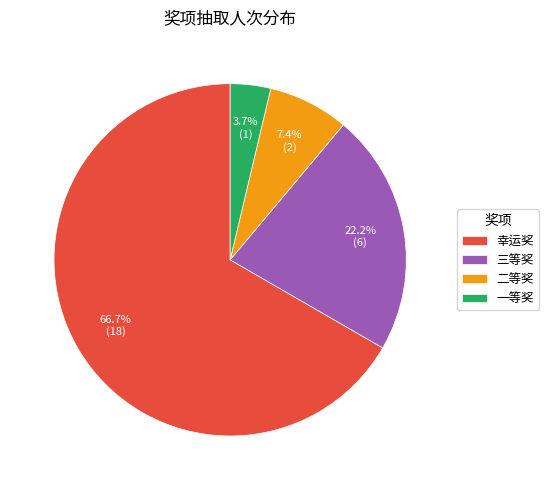

Is it true that 三等奖 is 30% of the pie?

False